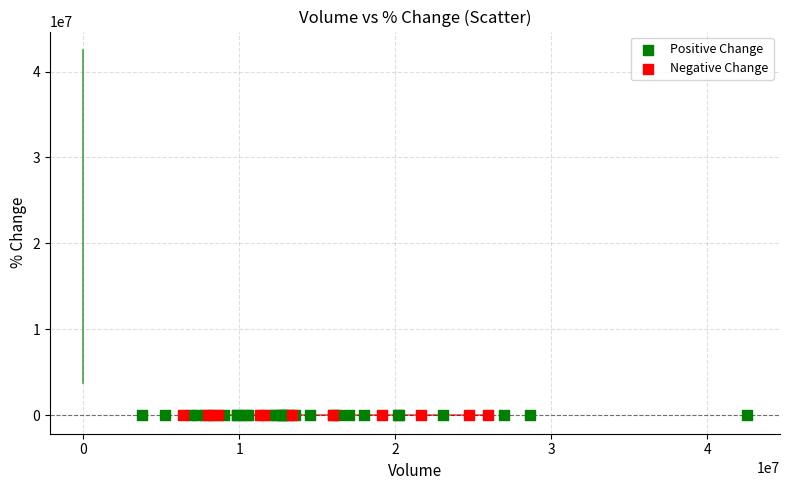

Which series has the widest spread of Y values?

Positive Change